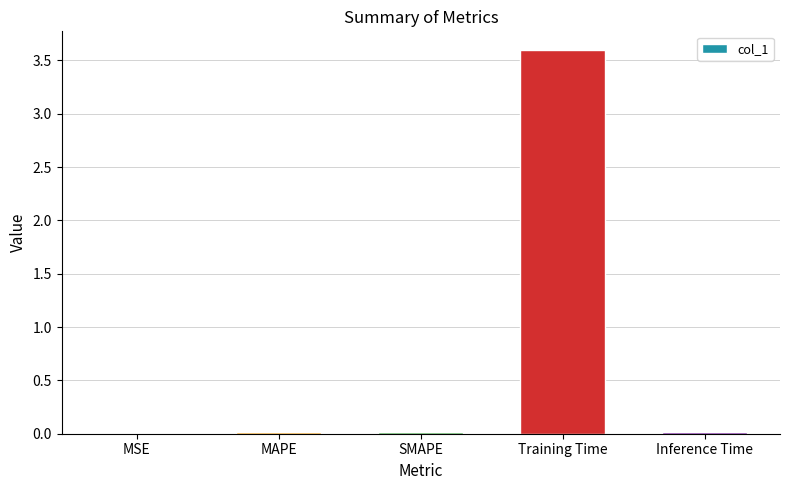

What is the sum of all values?

3.6